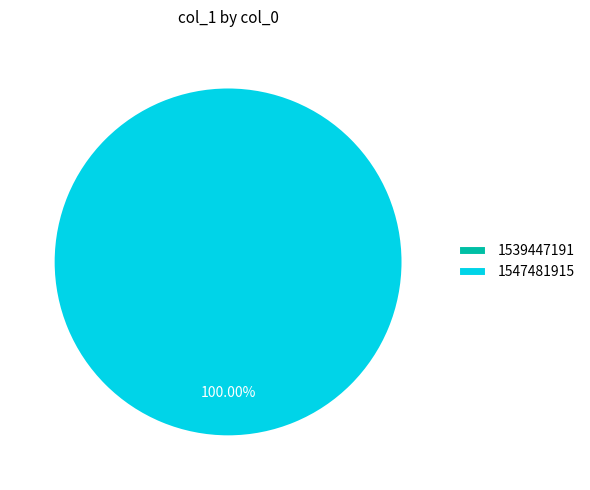

Is it true that 1539447191 is 6% of the pie?

False